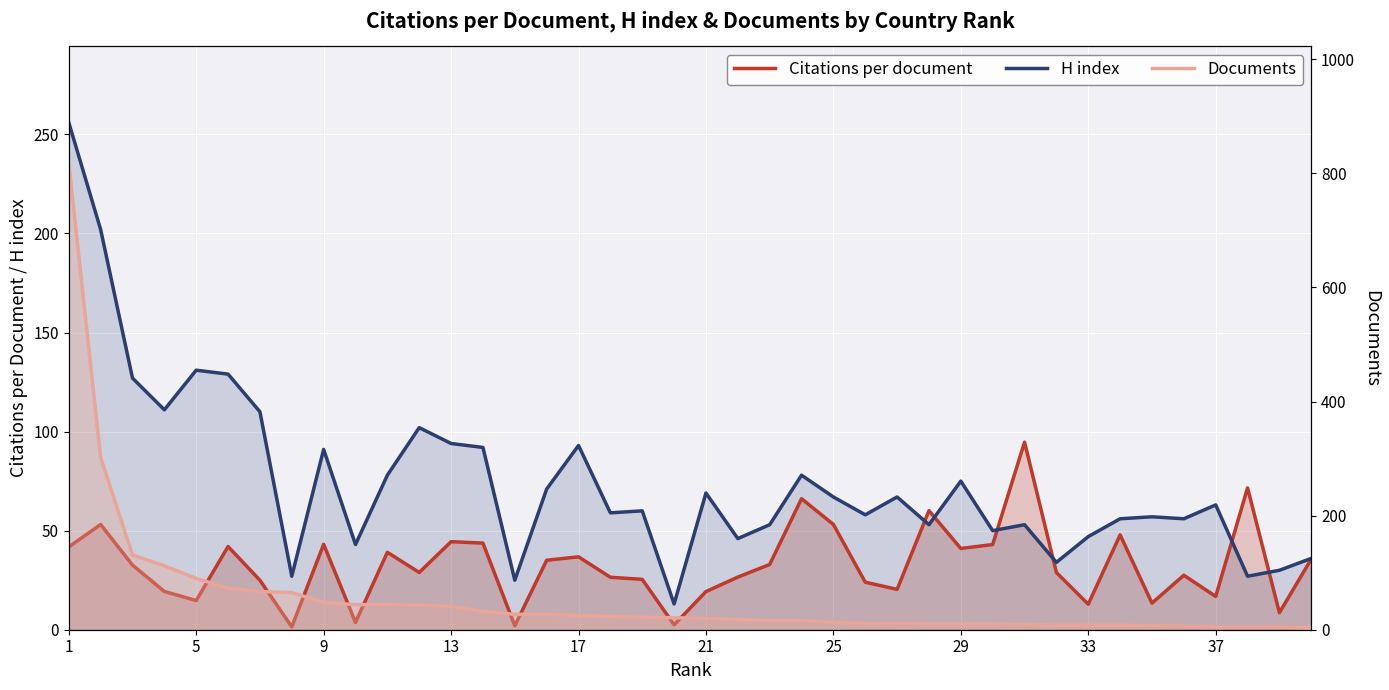

True or false: Documents has a value of 72.3 at 13.

False